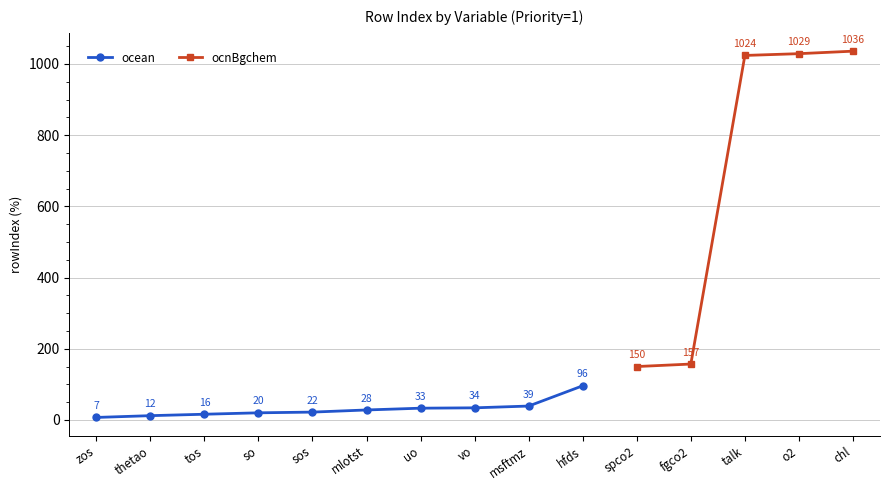

What is the value of the ocean point at the 6th from the left?

28